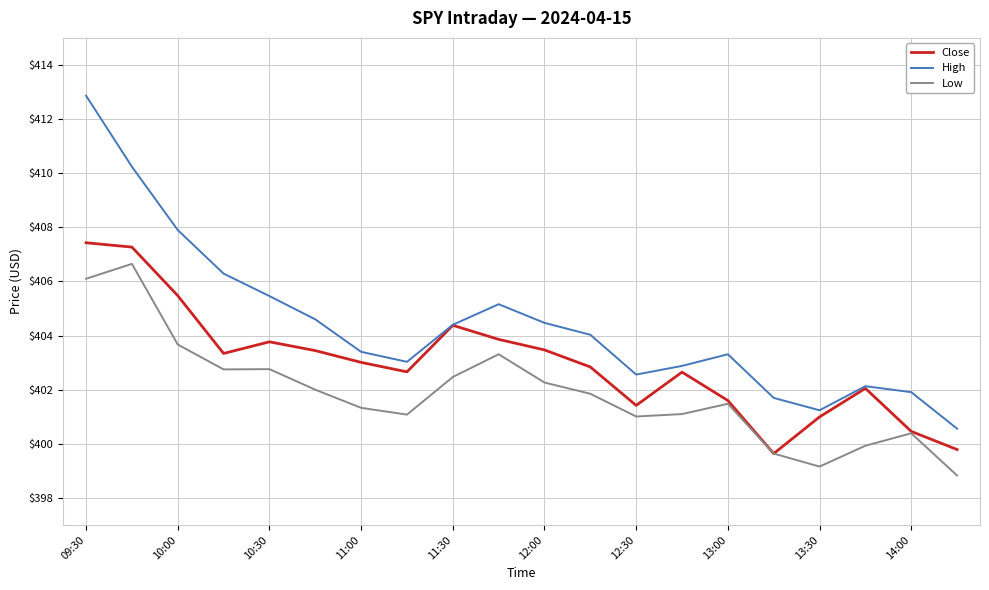

Which series has the largest total across all categories?

High